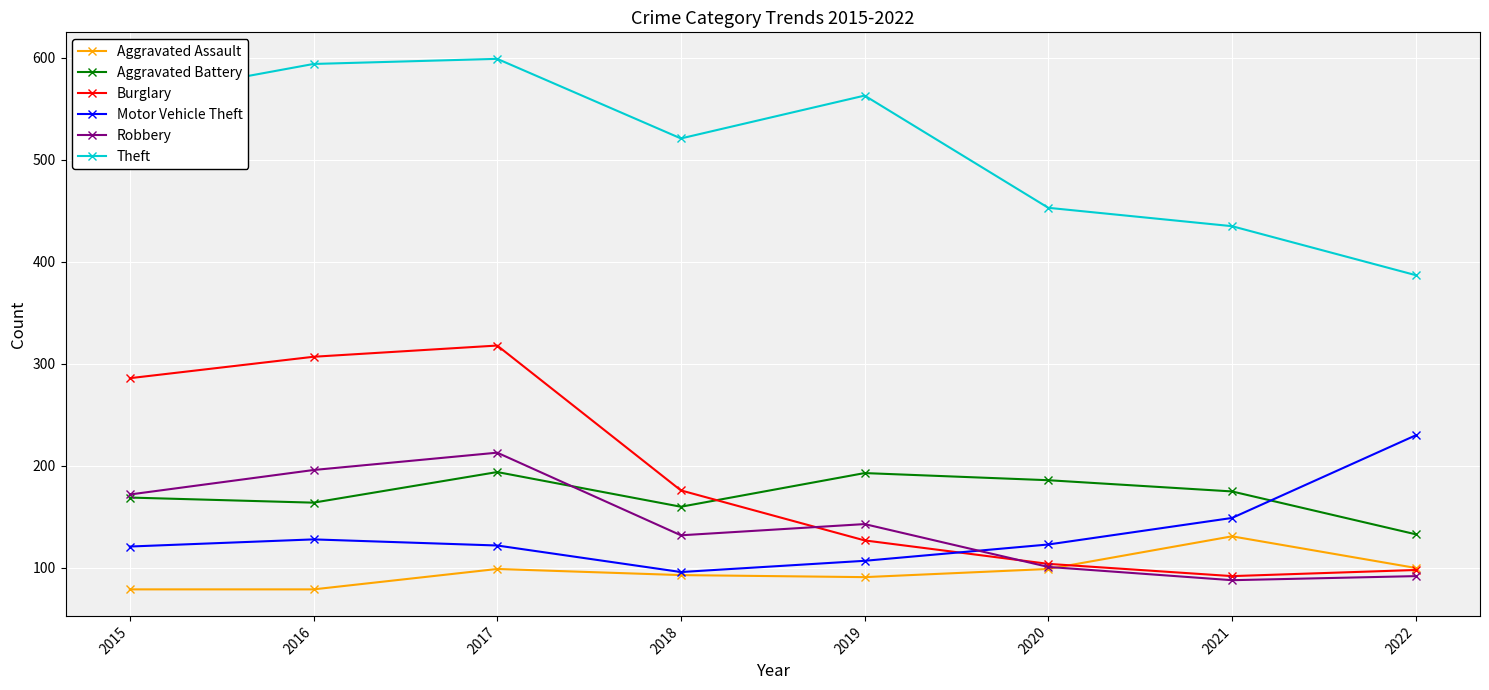

Where is the first local minimum for Burglary?

2021